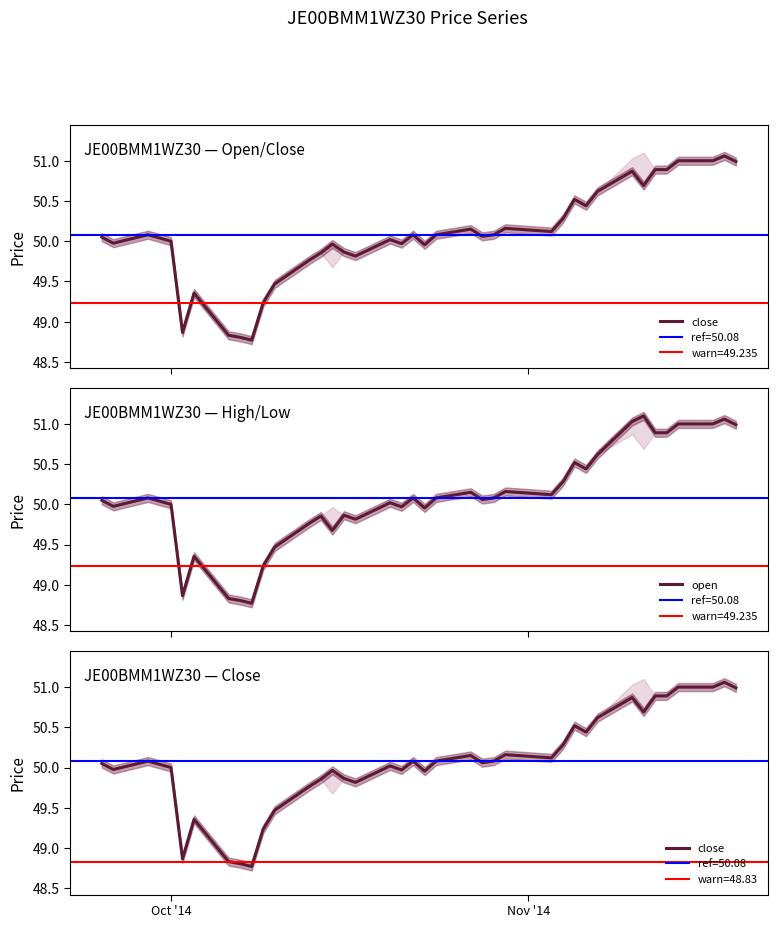

Does the chart display data point markers on the line(s)?

No